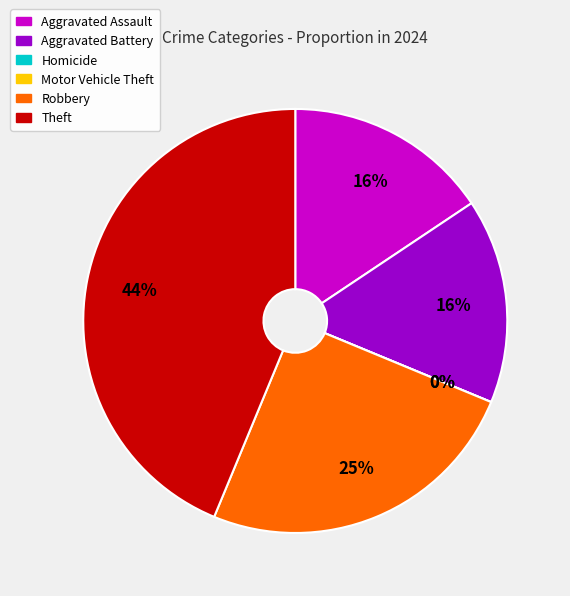

Is it true that Aggravated Battery is 3% of the pie?

False